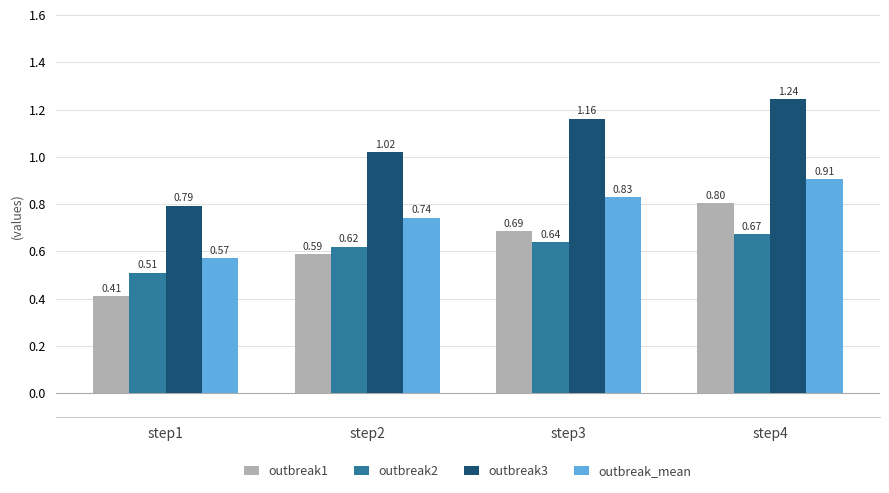

Is the value of outbreak3 at step4 greater than the value of outbreak2 at step1?

Yes